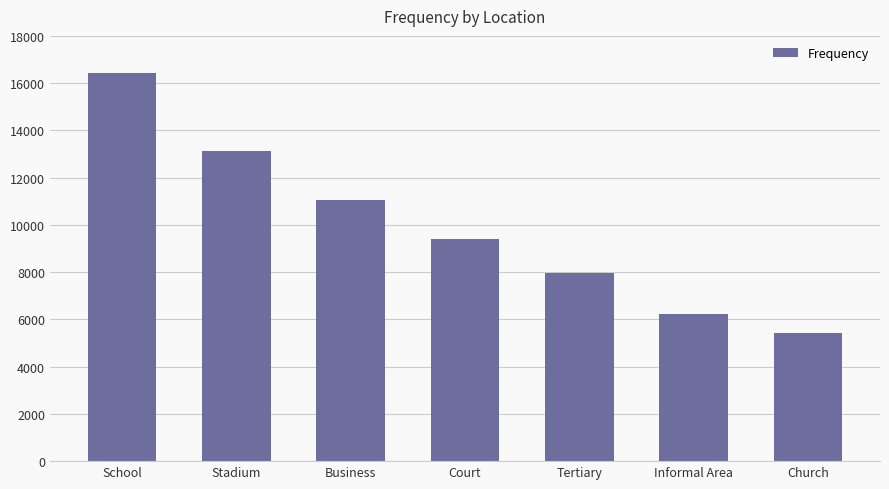

What is the value of the 7th bar from the left?

5433